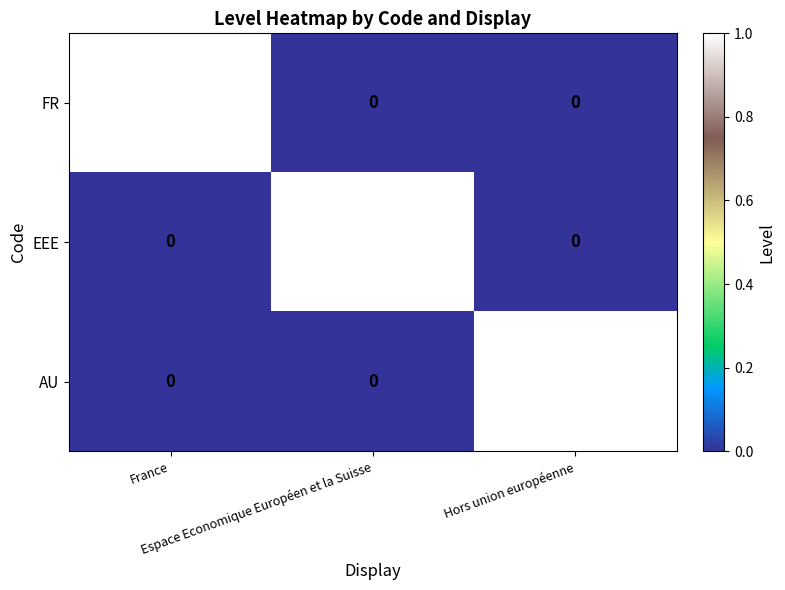

At how many categories does at least one series exceed 0?

3